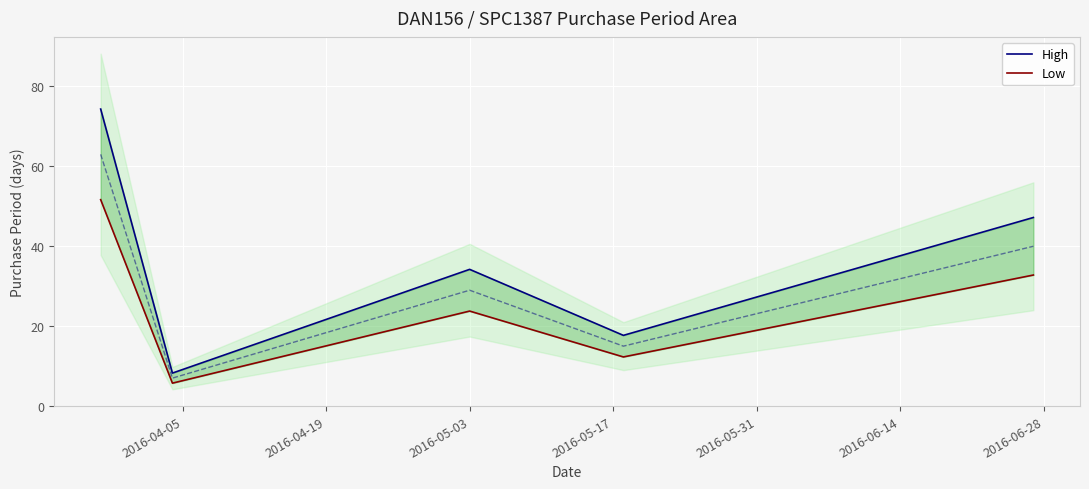

At how many categories does at least one series exceed 18?

3